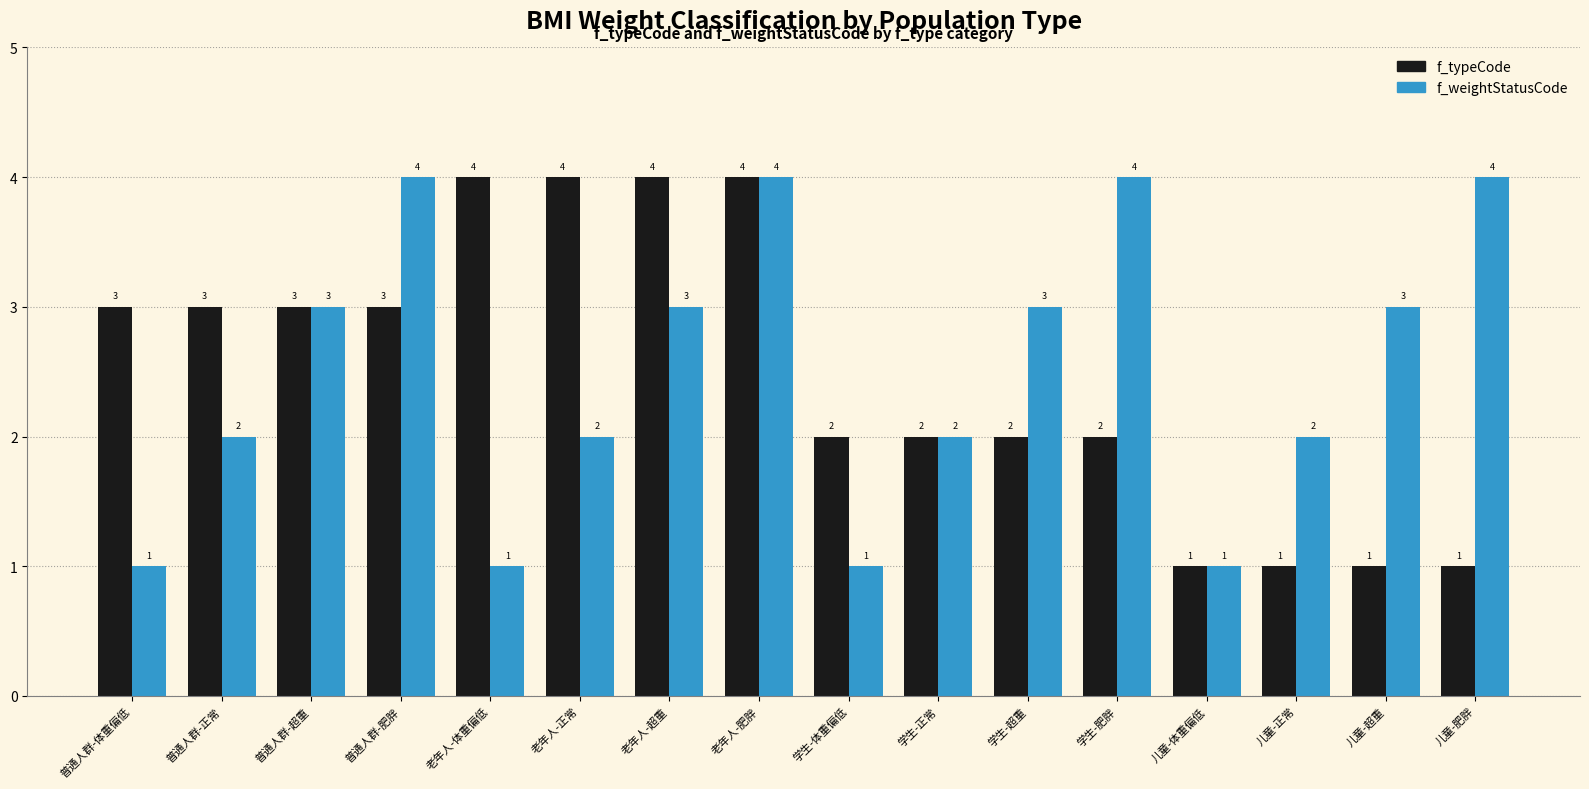

Reading left to right, list all the values displayed in this chart.

f_typeCode: 3	3	3	3	4	4	4	4	2	2	2	2	1	1	1	1
f_weightStatusCode: 1	2	3	4	1	2	3	4	1	2	3	4	1	2	3	4